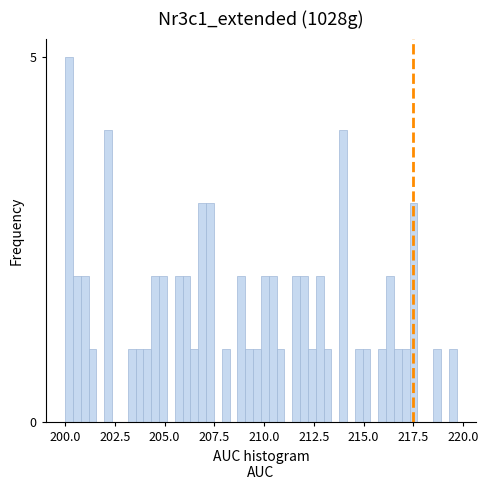

Around what value on the x-axis is the tallest bar? Give the approximate position of its centre, as read against the axis.

200.0